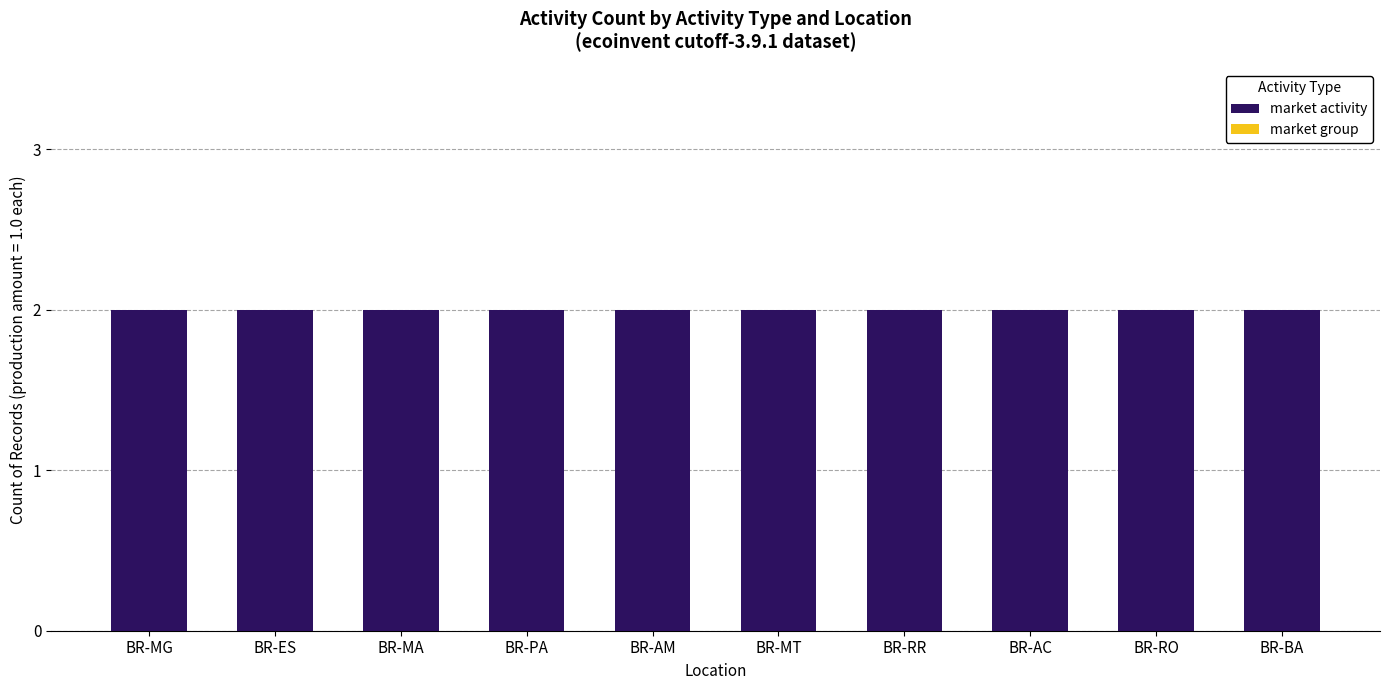

Reading right to left, list all the values displayed in this chart.

market activity: 2	2	2	2	2	2	2	2	2	2
market group: 0	0	0	0	0	0	0	0	0	0